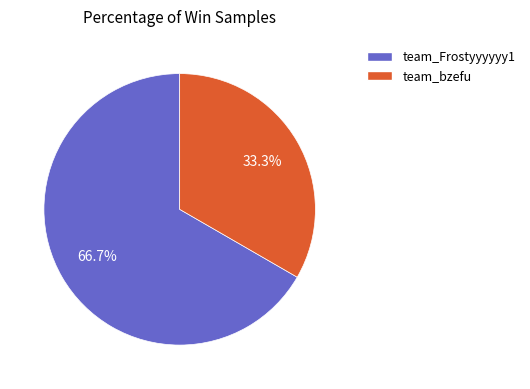

Count the number of slices in the pie.

2